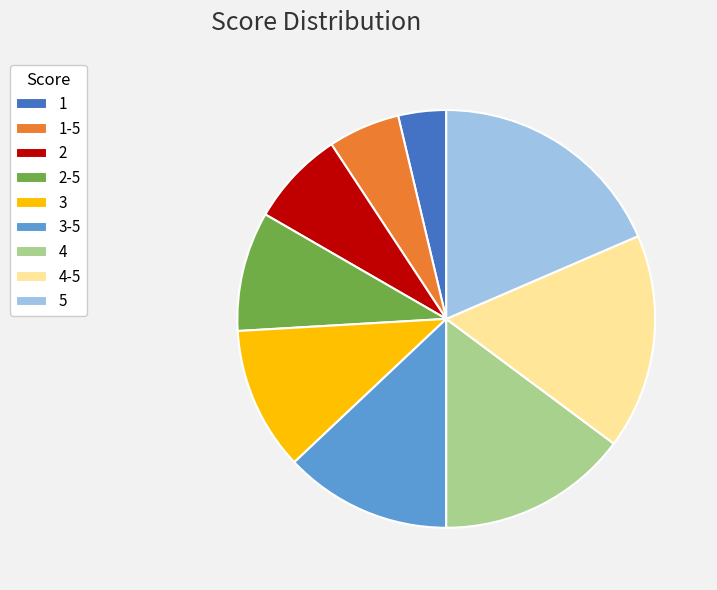

Rank the categories by value from highest to lowest.

5, 4-5, 4, 3-5, 3, 2-5, 2, 1-5, 1